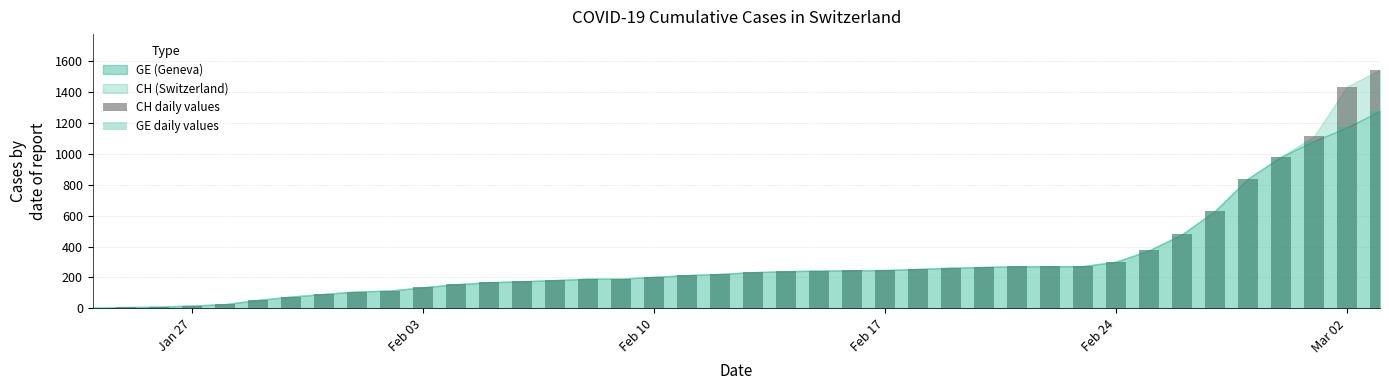

What is the highest value of the CH daily values series?

1544